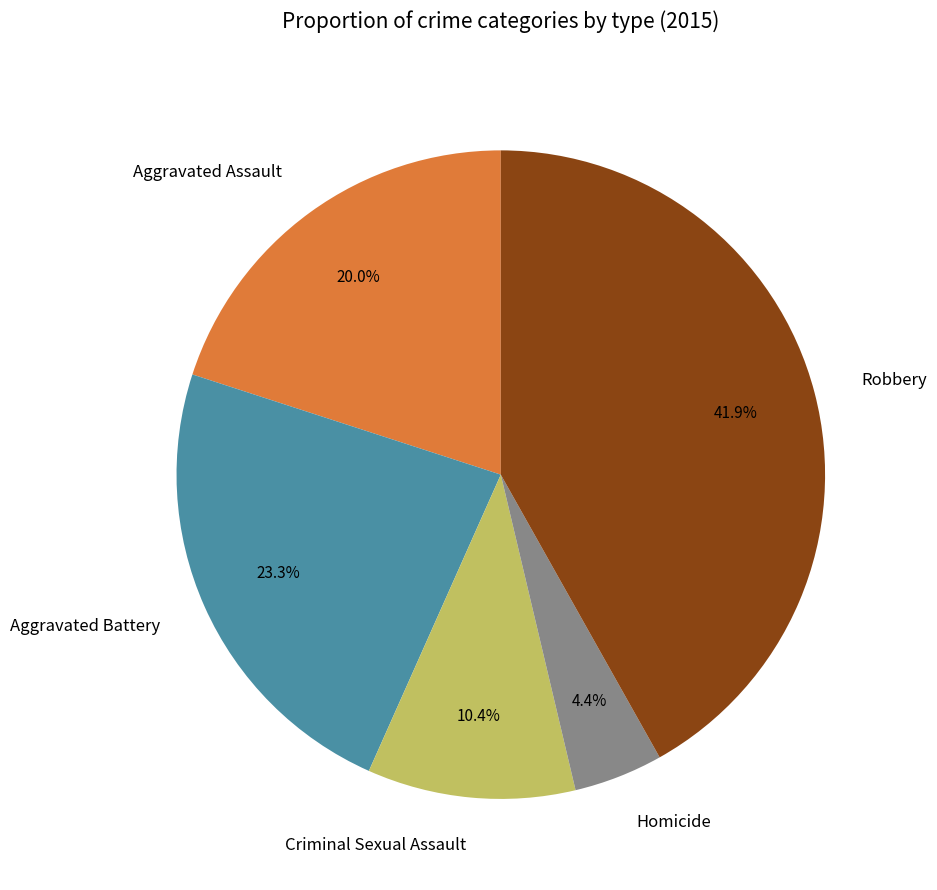

Which slice is the largest?

Robbery